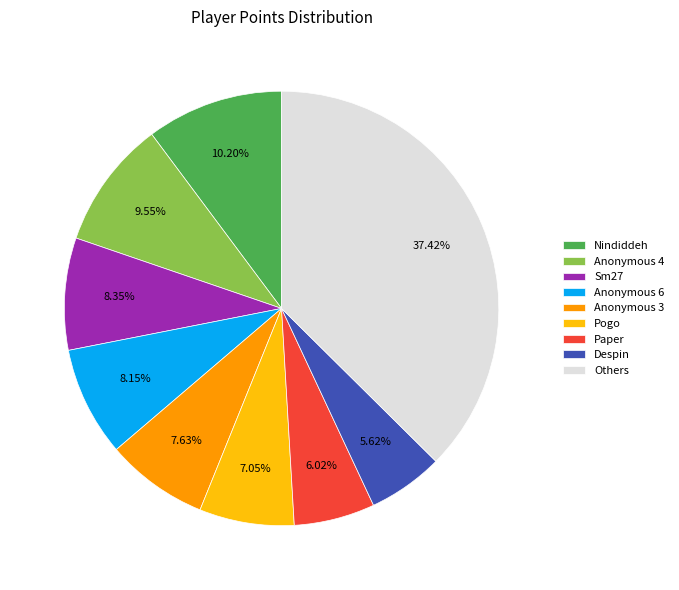

Count the number of slices in the pie.

9